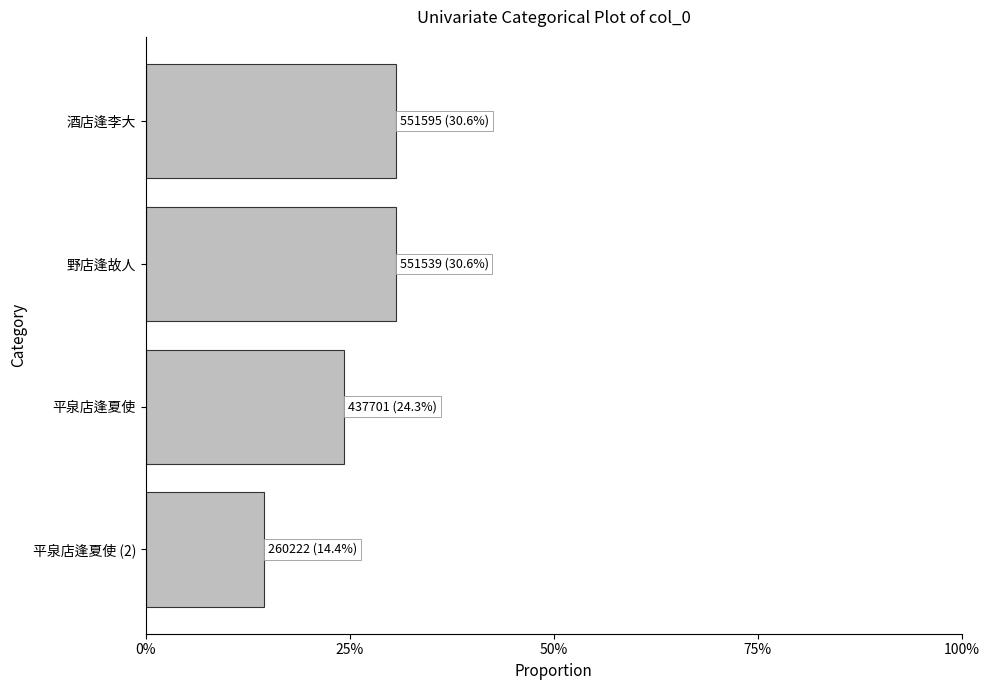

What is the difference between the maximum and minimum values?

0.2